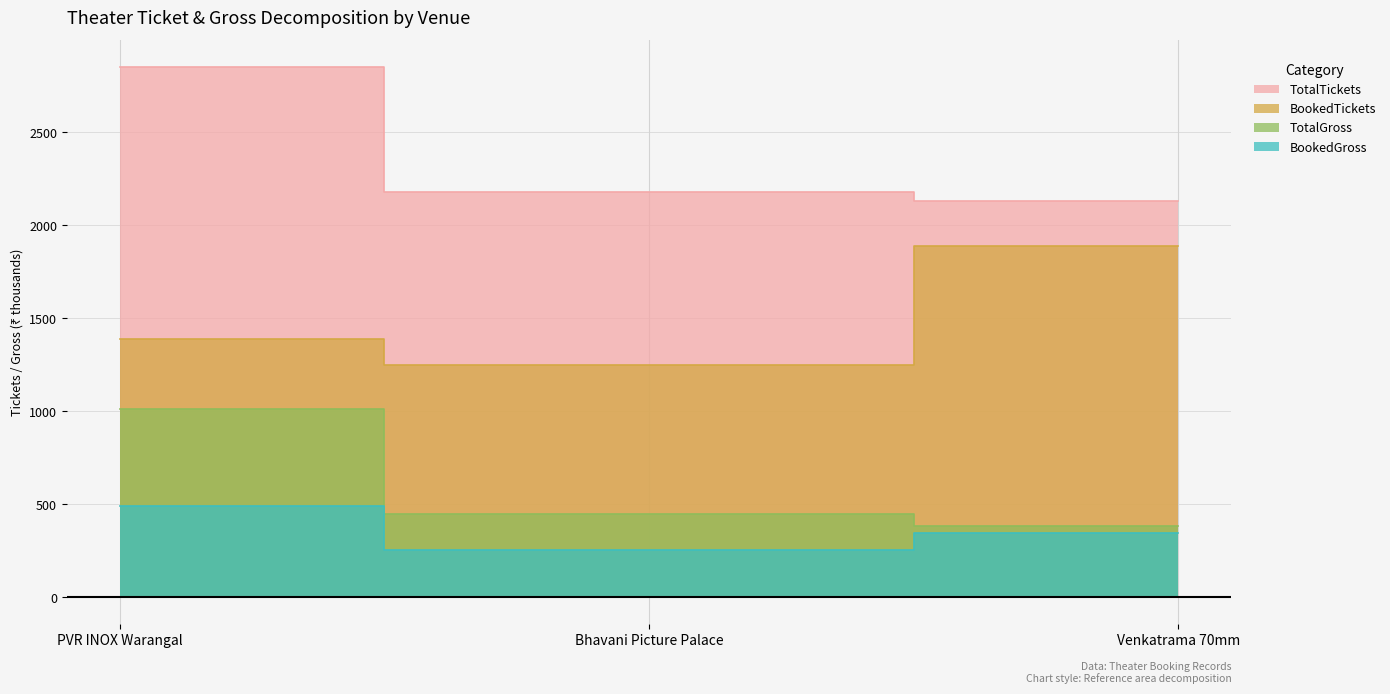

Which series has the largest total across all categories?

TotalTickets